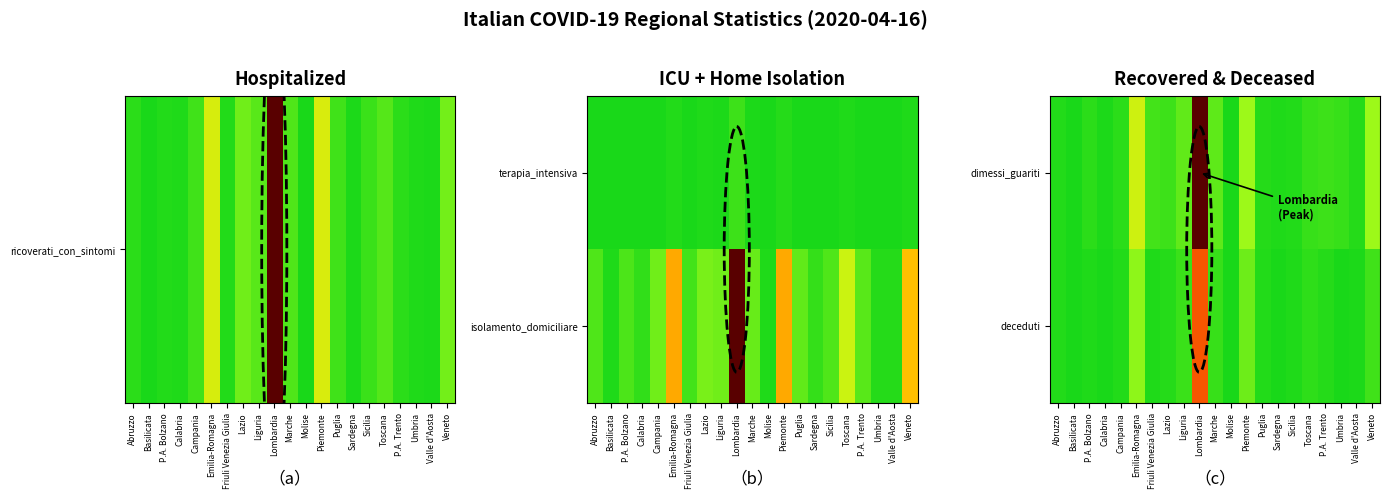

What is the total value across all series at Lombardia?

1.6